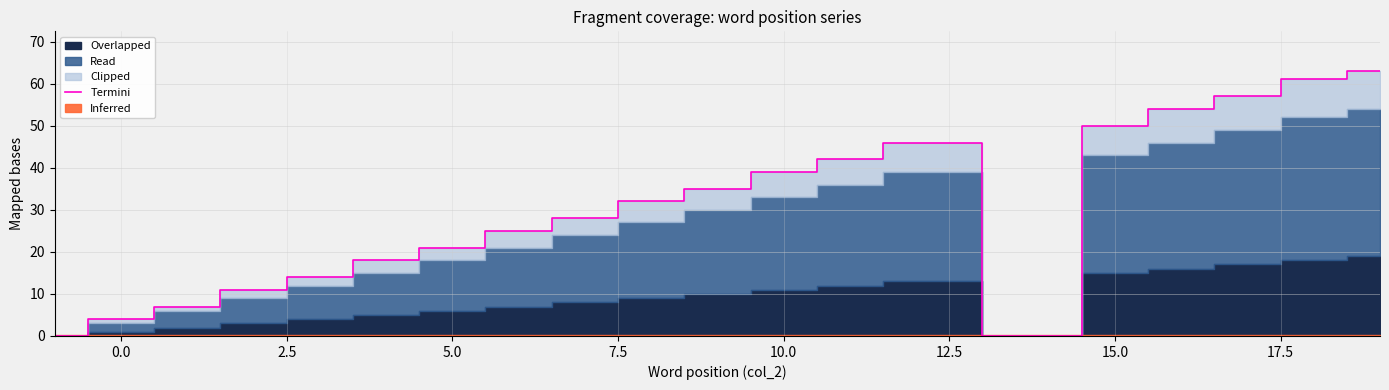

How many interior local peaks (higher than both neighbors) does the data have?

1